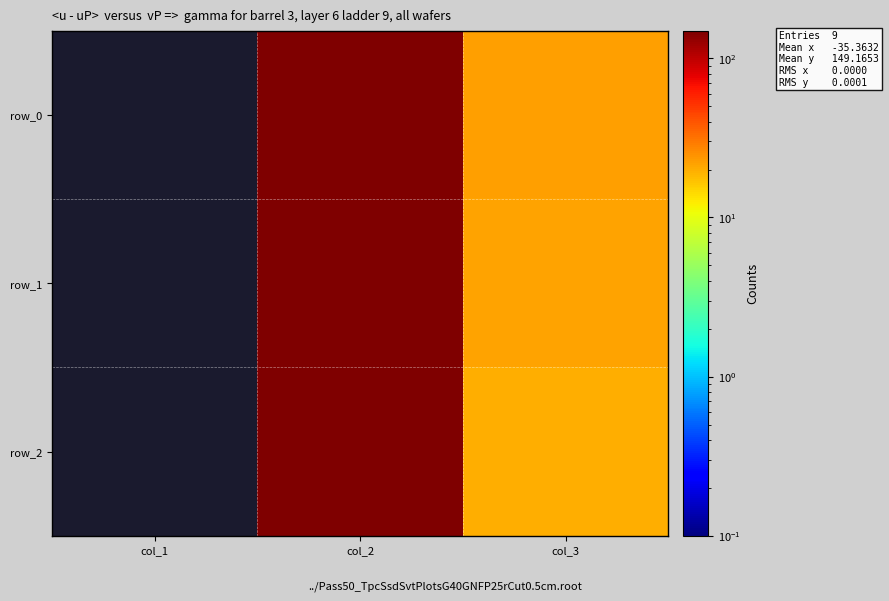

What is the highest value of the row_2 series?

149.2